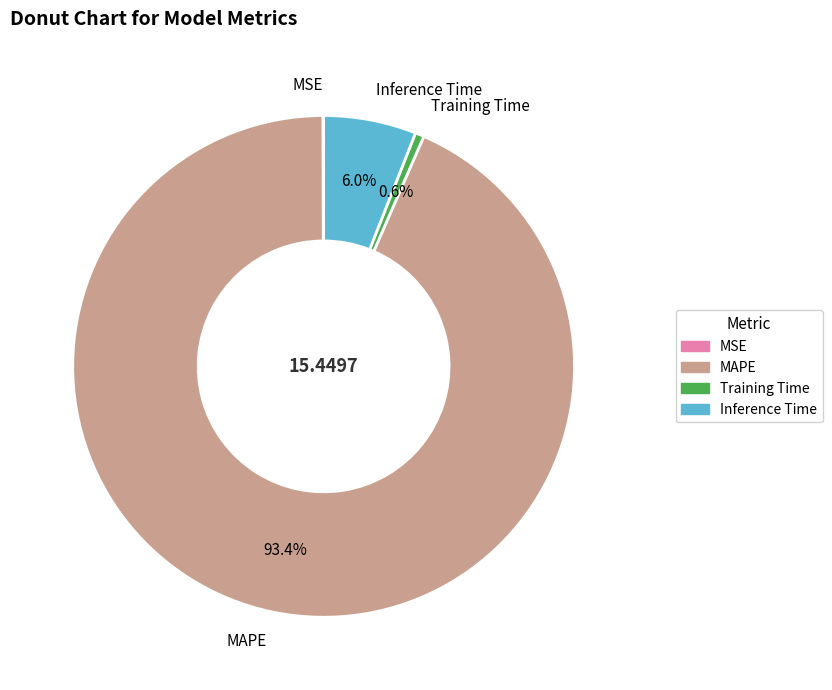

Between MAPE and Inference Time, which is larger?

MAPE